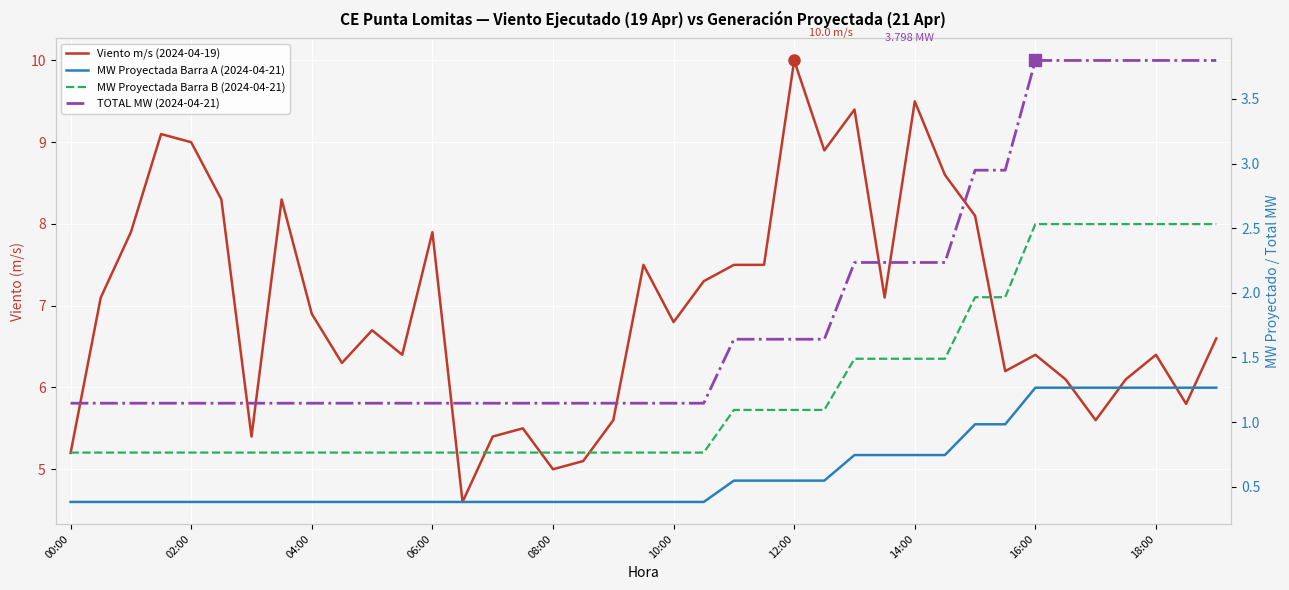

Is the value of MW Proyectada Barra B (2024-04-21) at 10 greater than the value of TOTAL MW (2024-04-21) at 10?

No